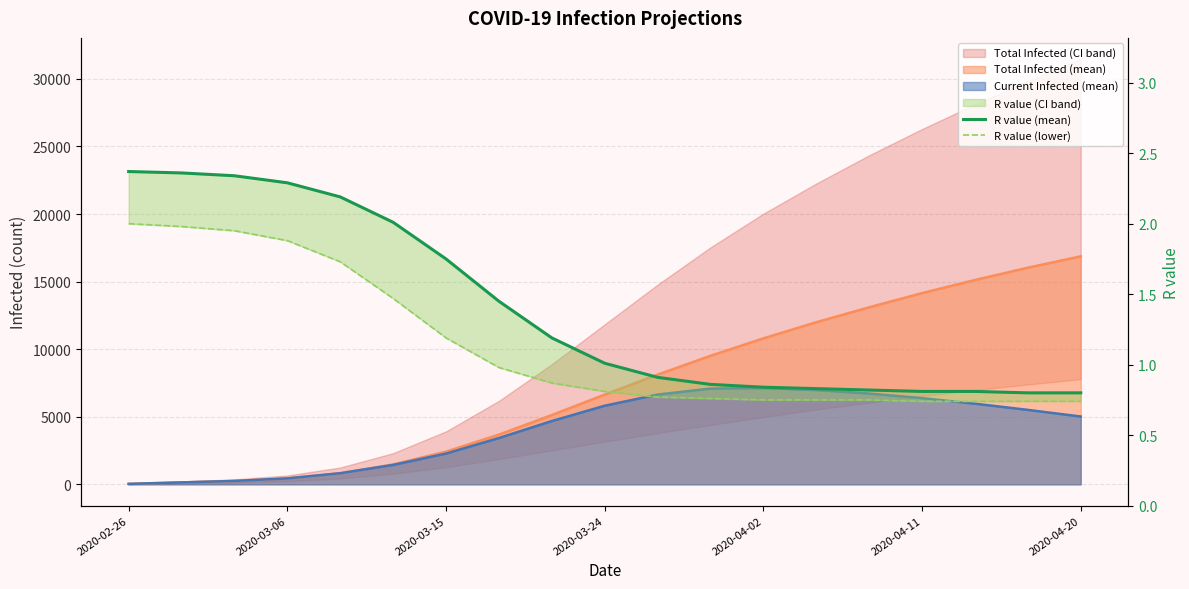

What is the minimum value for R value (mean)?

0.8